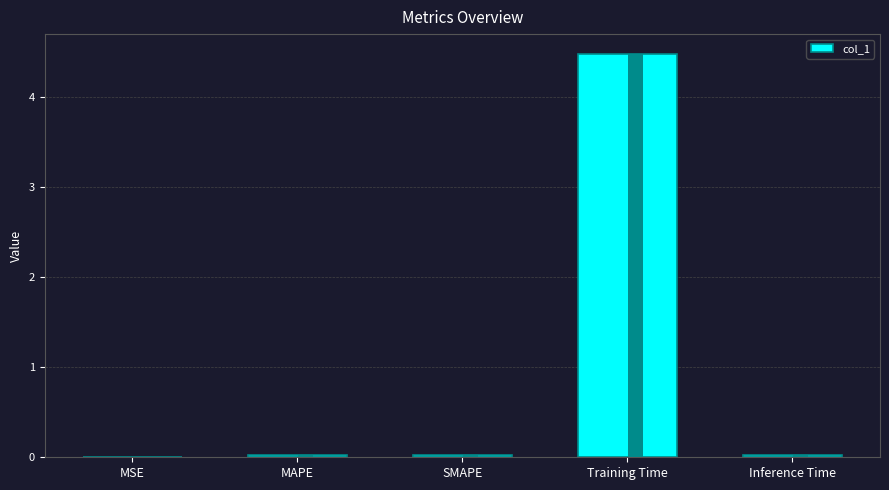

How many bars are there in total?

5